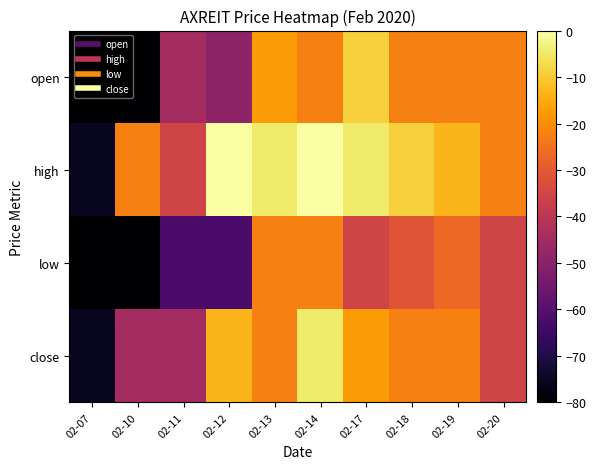

Which series has the widest spread of values?

high